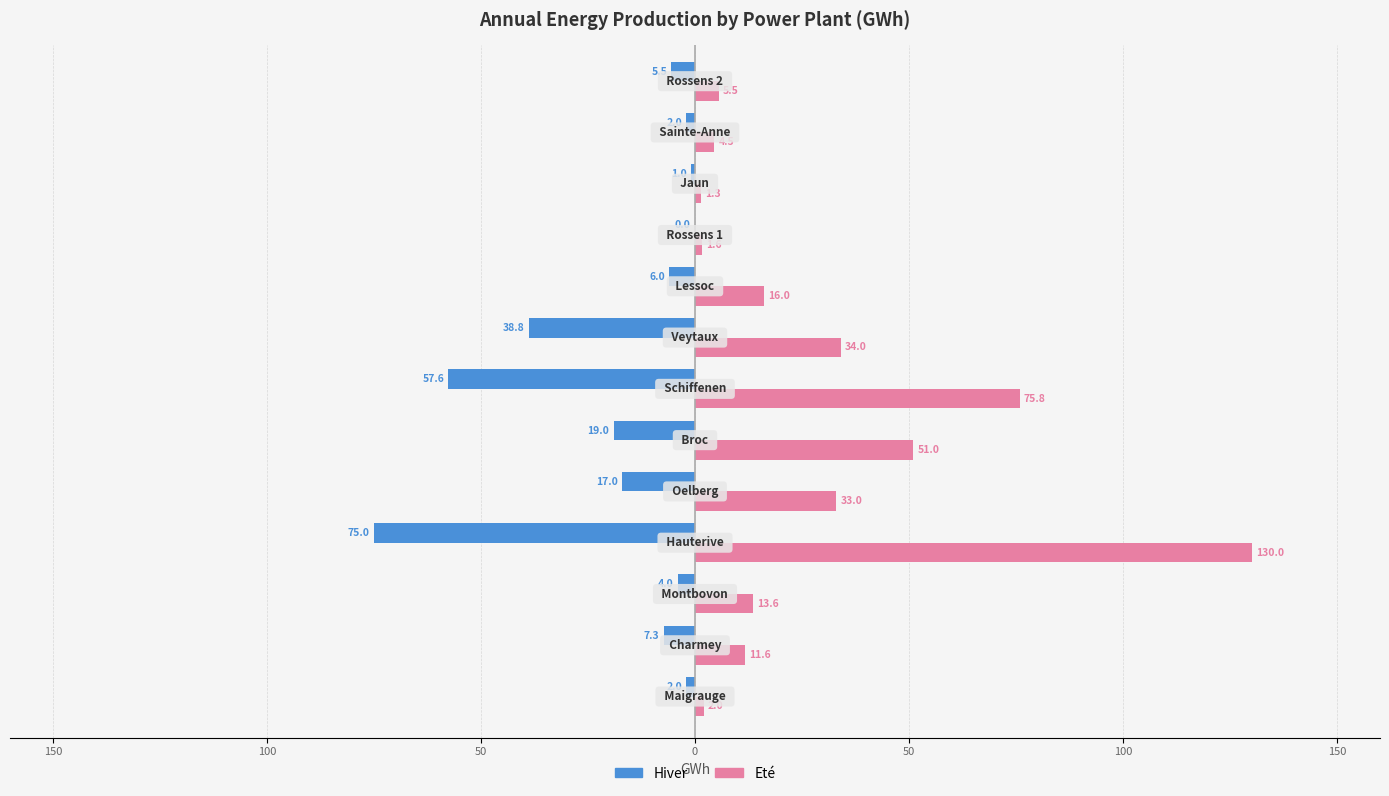

Rank the series by their average value, from lowest to highest.

Hiver, Eté